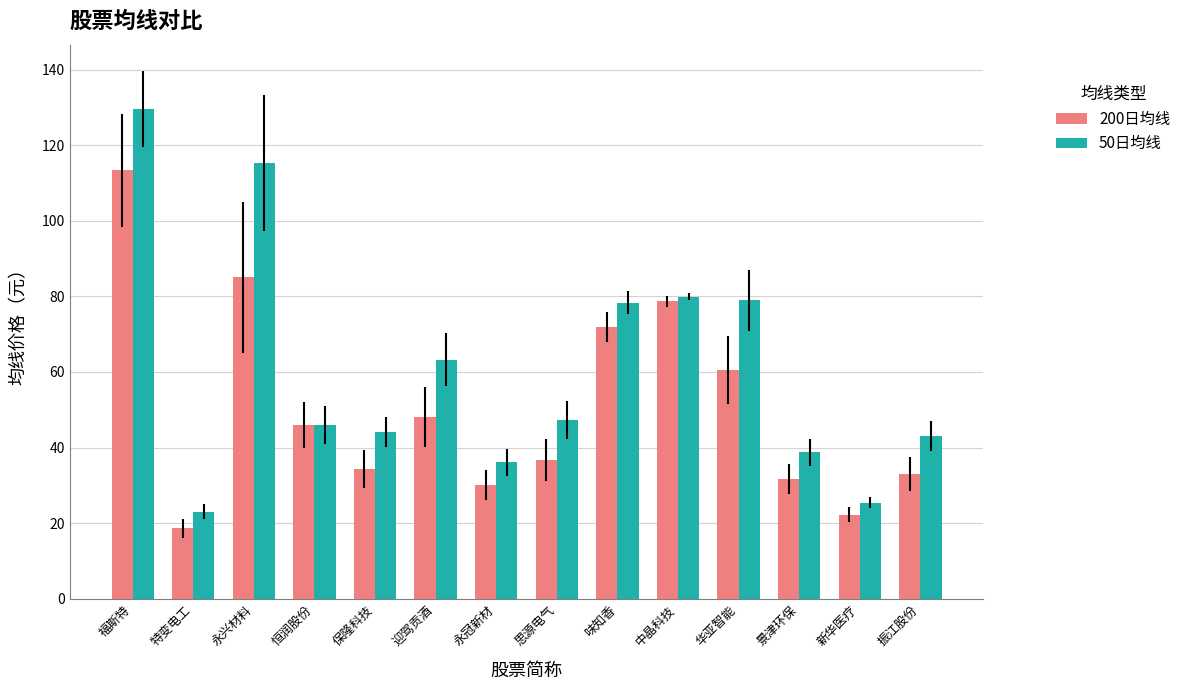

What position from the right is 永兴材料?

12